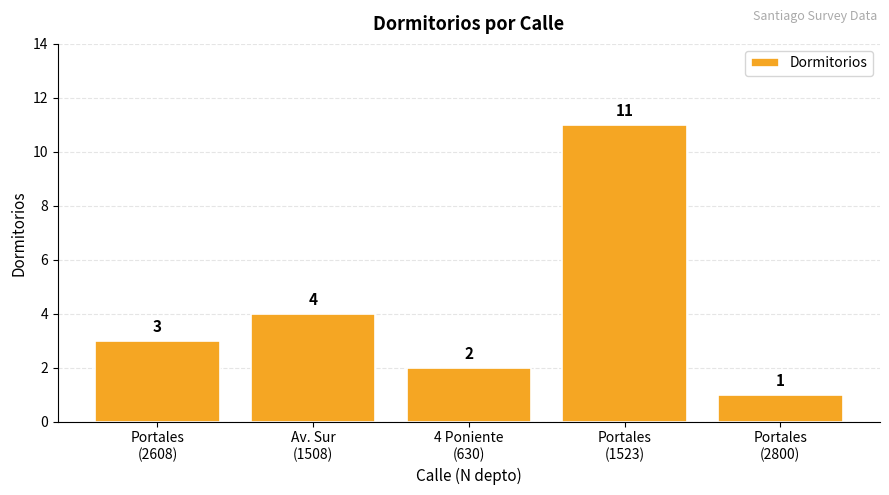

Rank the categories by value from highest to lowest.

Portales
(1523), Av. Sur
(1508), Portales
(2608), 4 Poniente
(630), Portales
(2800)